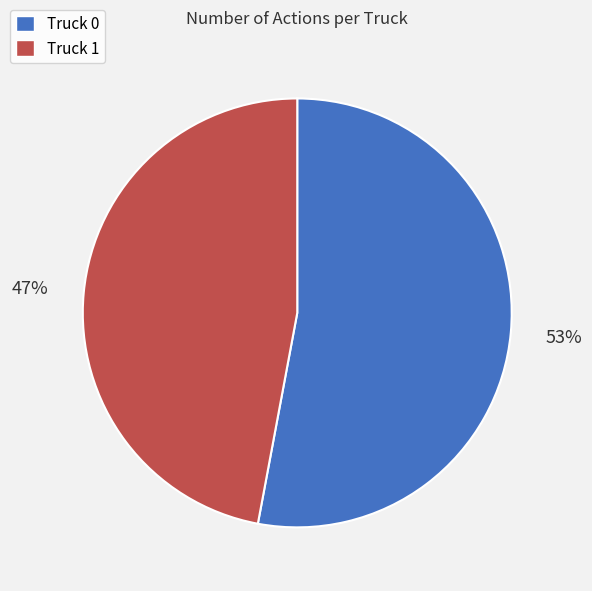

Is the sum of Truck 1 and Truck 0 greater than half?

Yes